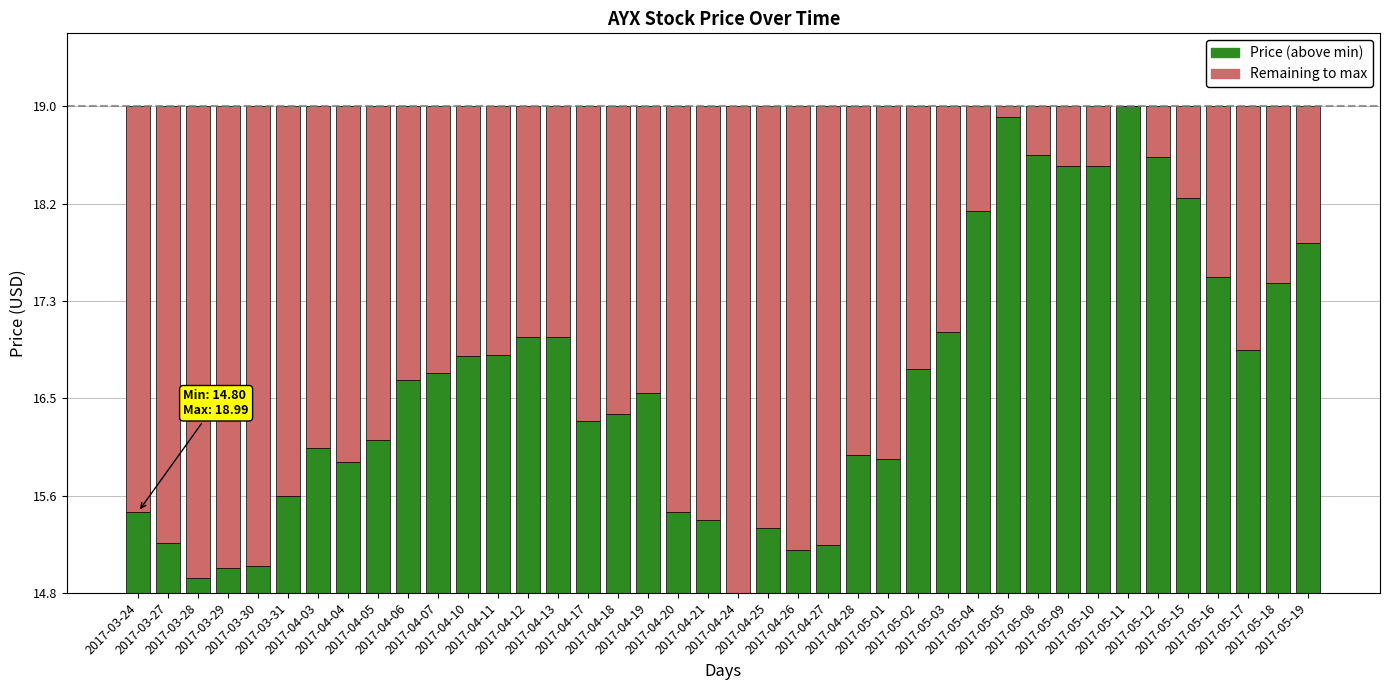

Does the chart contain stacked bars?

Yes